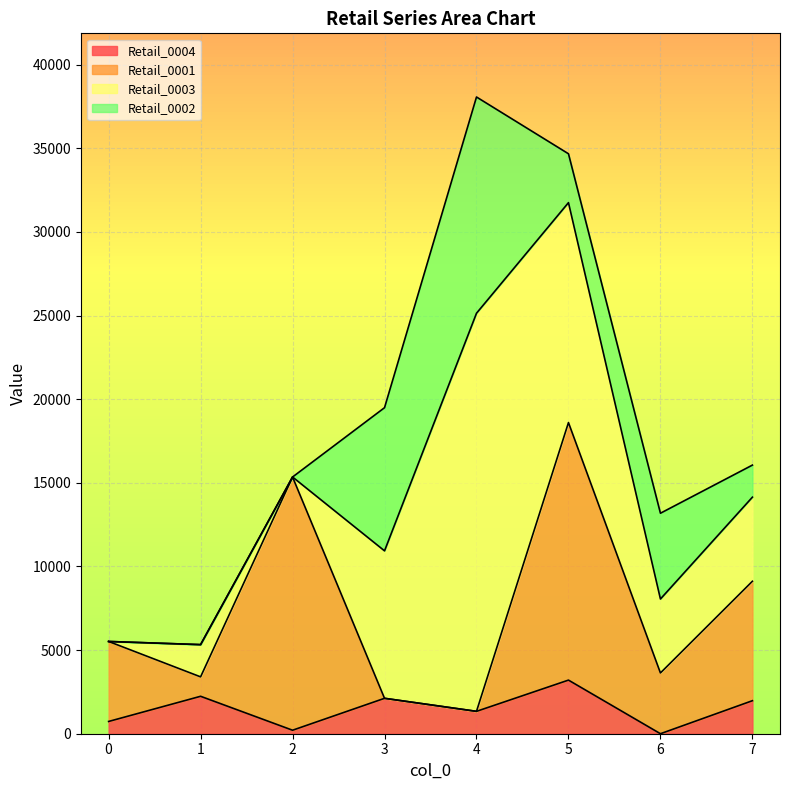

At which label does Retail_0001 first exceed 5515?

2